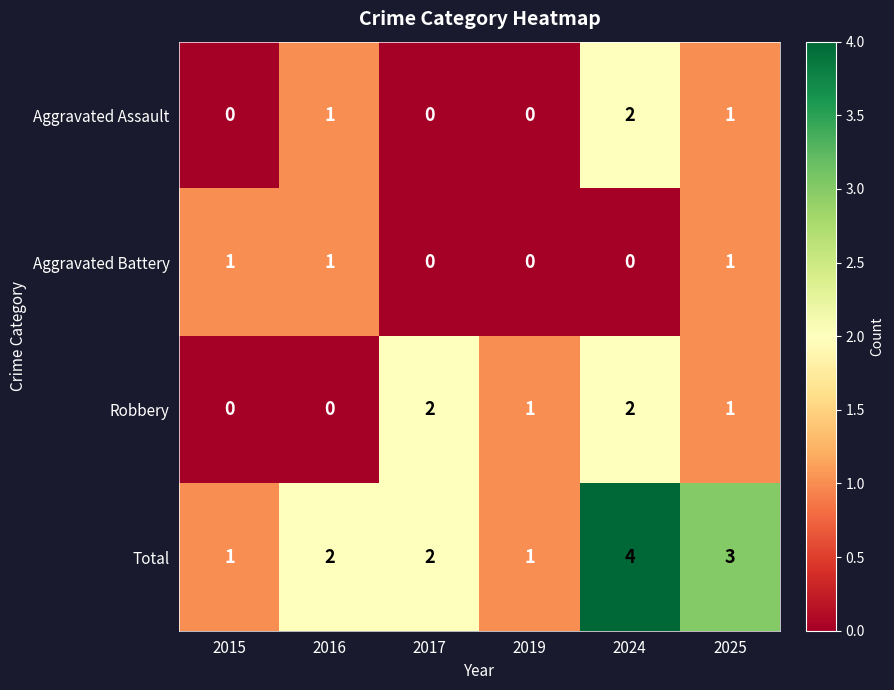

Which series has the largest range (max minus min)?

Total